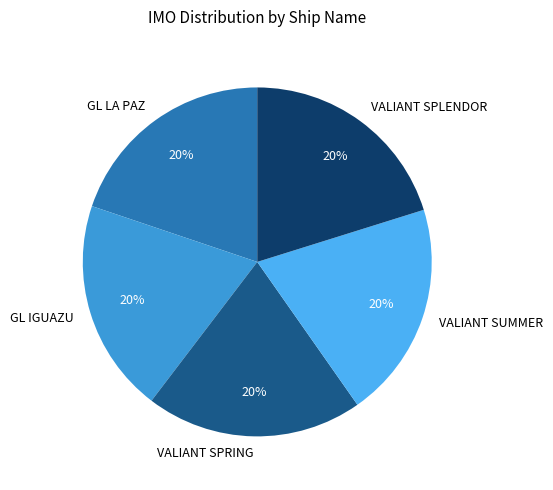

To the nearest percent, what is the average slice percentage?

20%